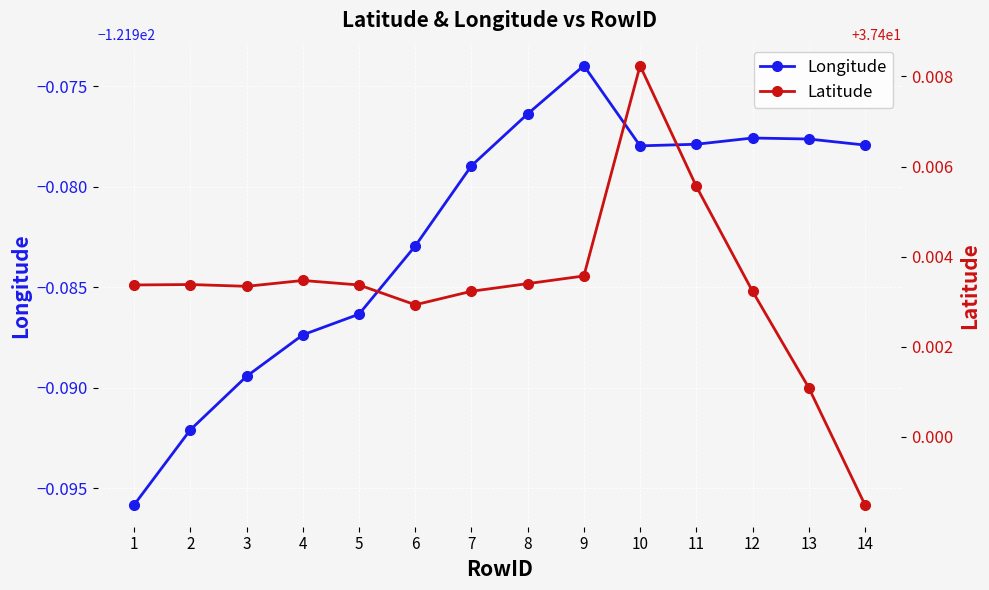

True or false: Longitude and Latitude intersect in this chart.

False